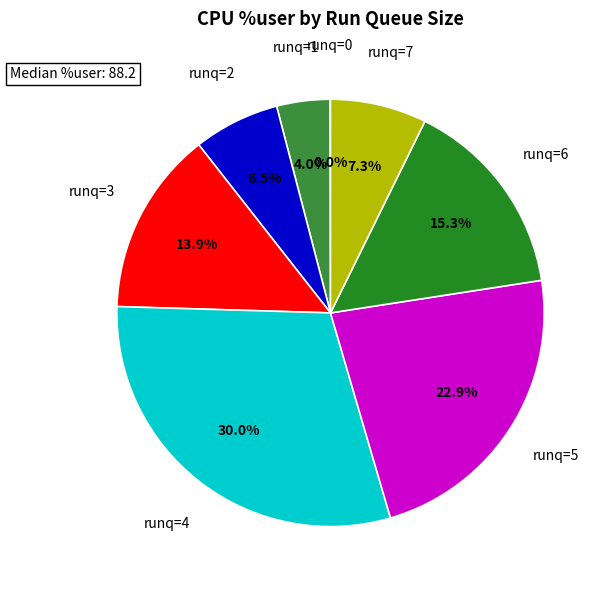

Is there a majority slice in this chart?

No